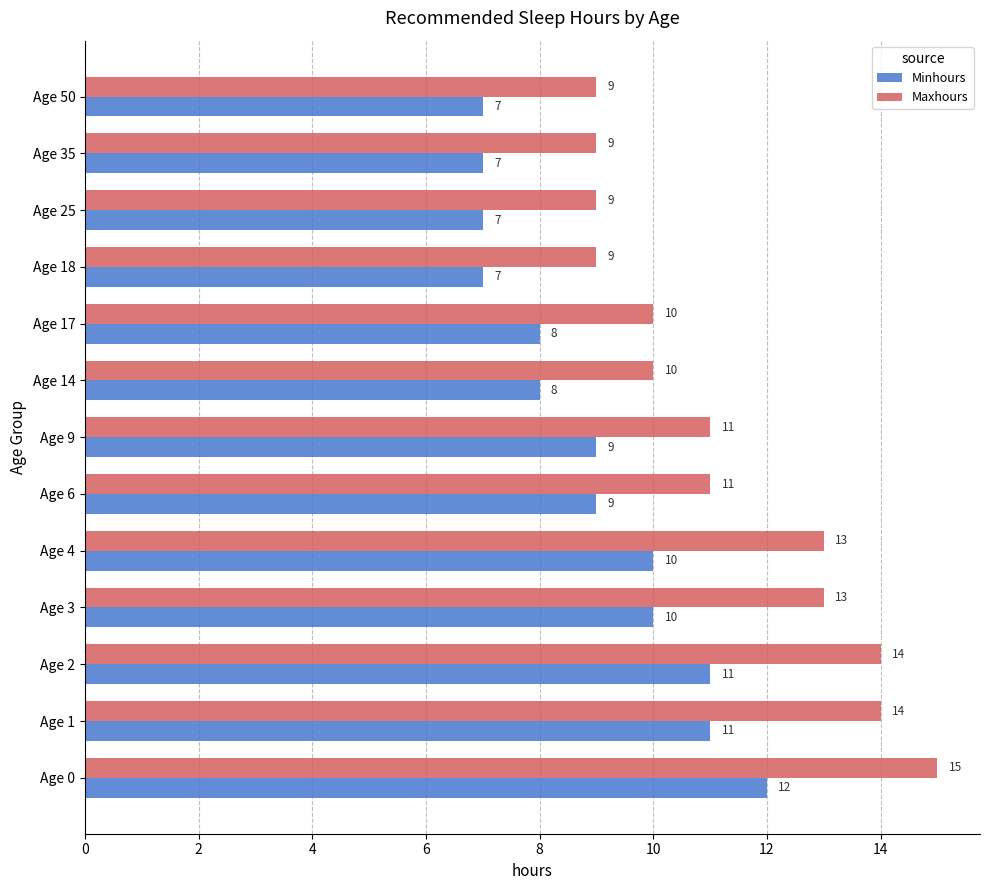

How many values in the Minhours series are below 9?

6